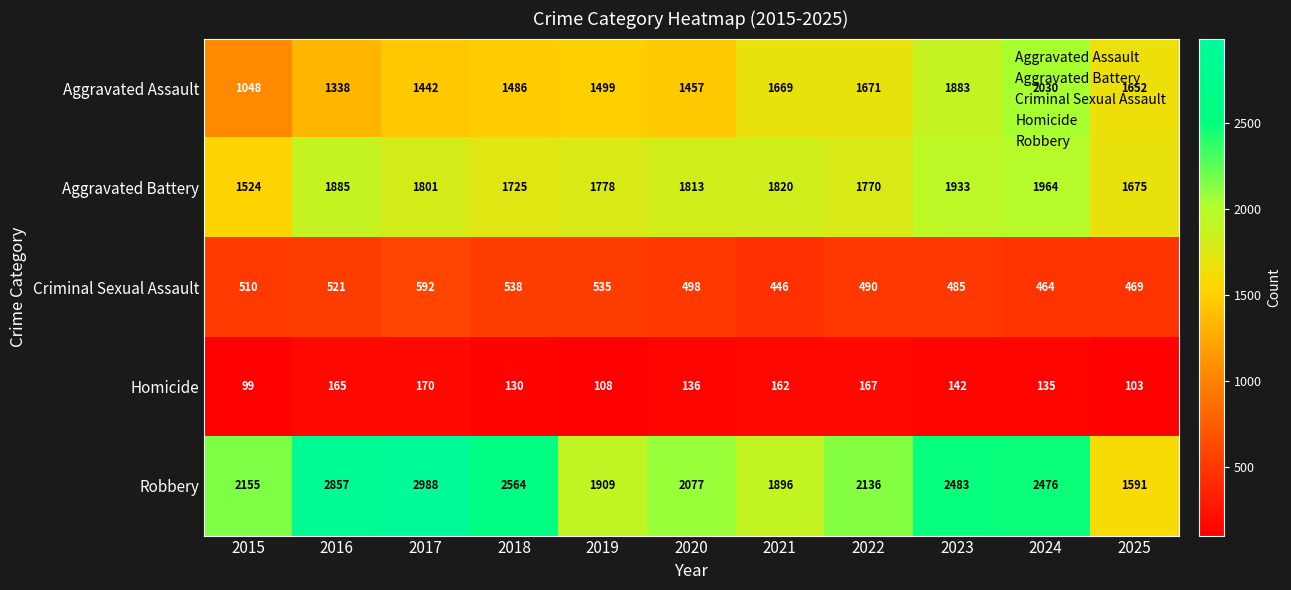

Which series has the largest range (max minus min)?

Robbery